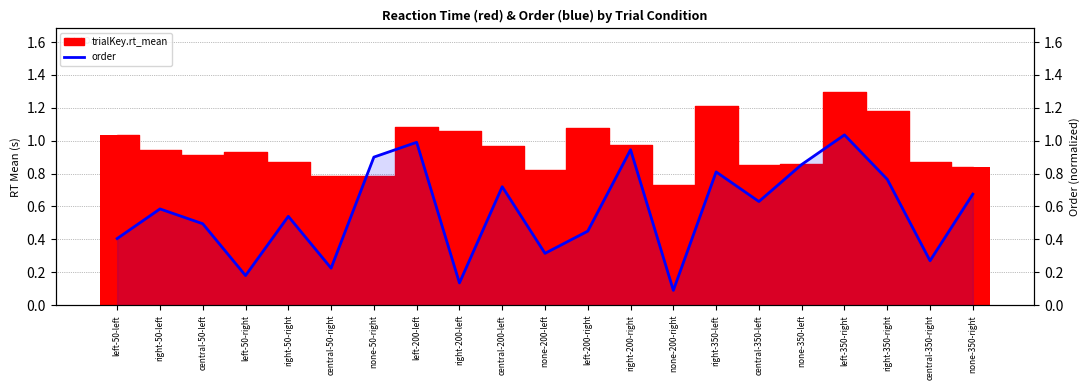

Which label corresponds to the largest value in the chart?

left-350-right